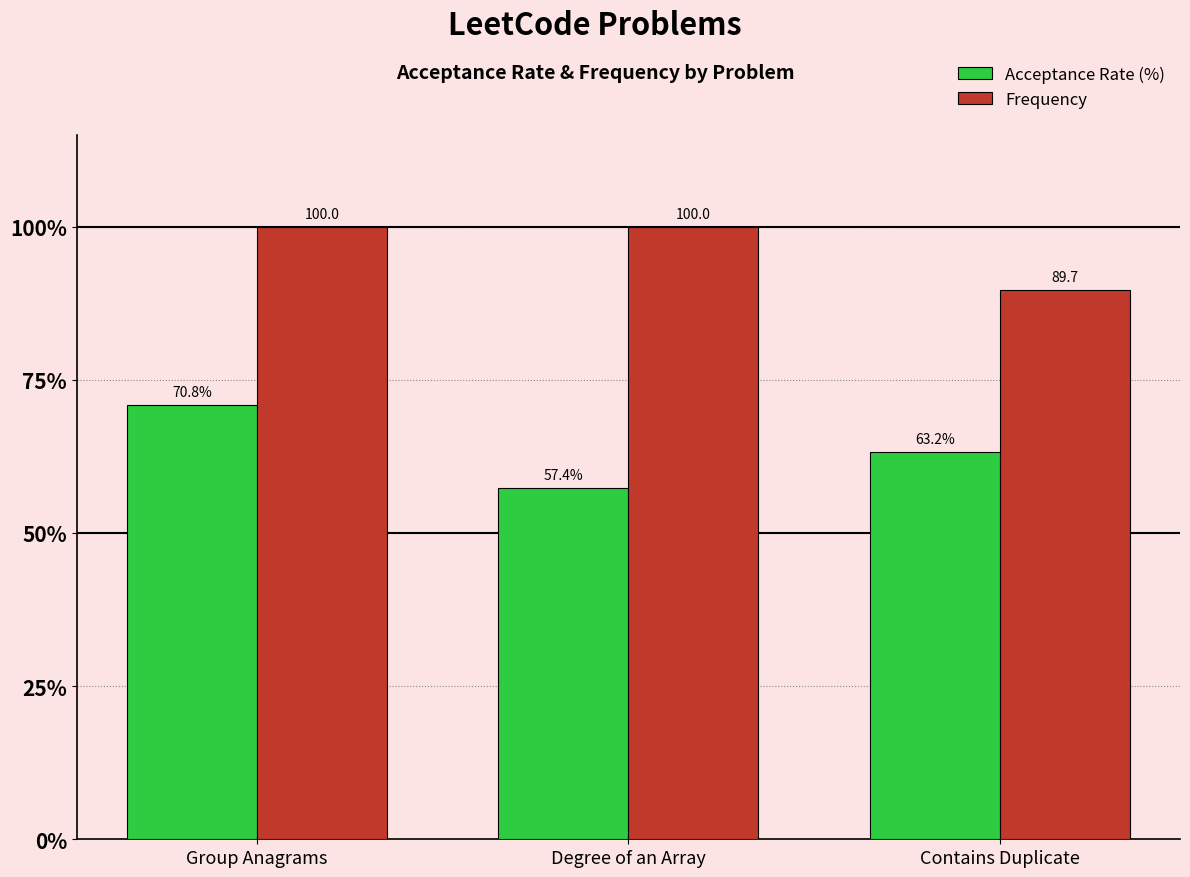

How many bars are there in total?

6